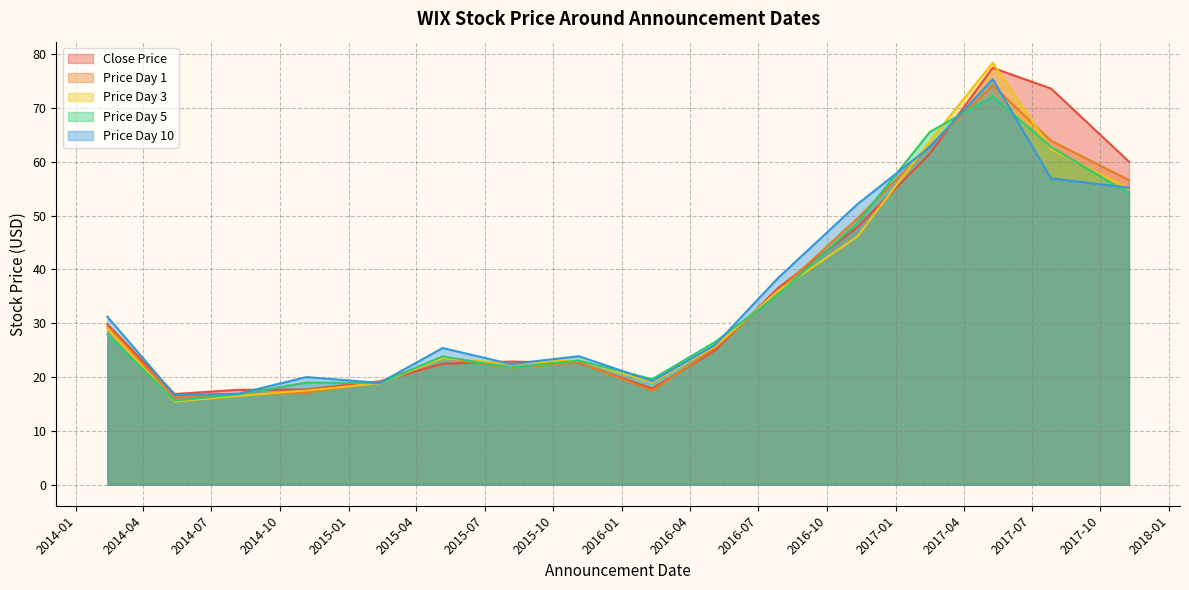

Rank the categories by price_at_day_3 value from lowest to highest.

2014-05-13, 2014-08-06, 2014-11-05, 2015-02-11, 2016-02-10, 2015-08-05, 2015-11-04, 2015-05-06, 2016-05-04, 2014-02-12, 2016-07-27, 2016-11-10, 2017-11-08, 2017-07-27, 2017-02-15, 2017-05-10